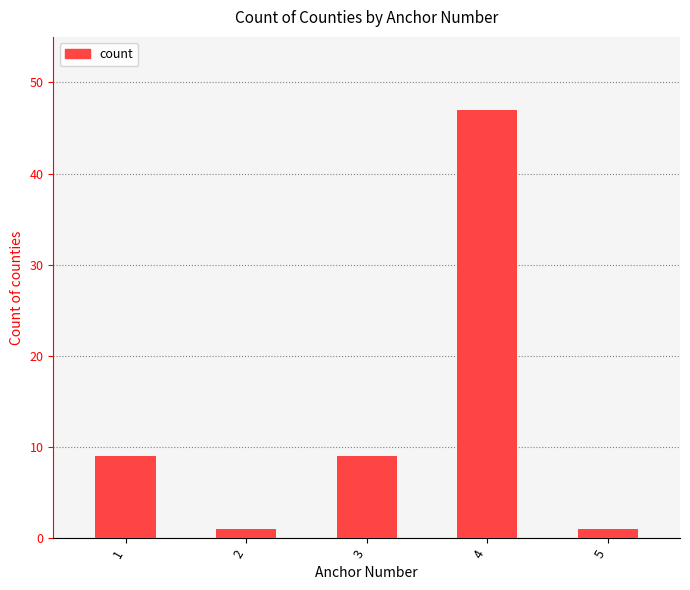

Reading right to left, transcribe all the data shown in this chart.

5=1	4=47	3=9	2=1	1=9